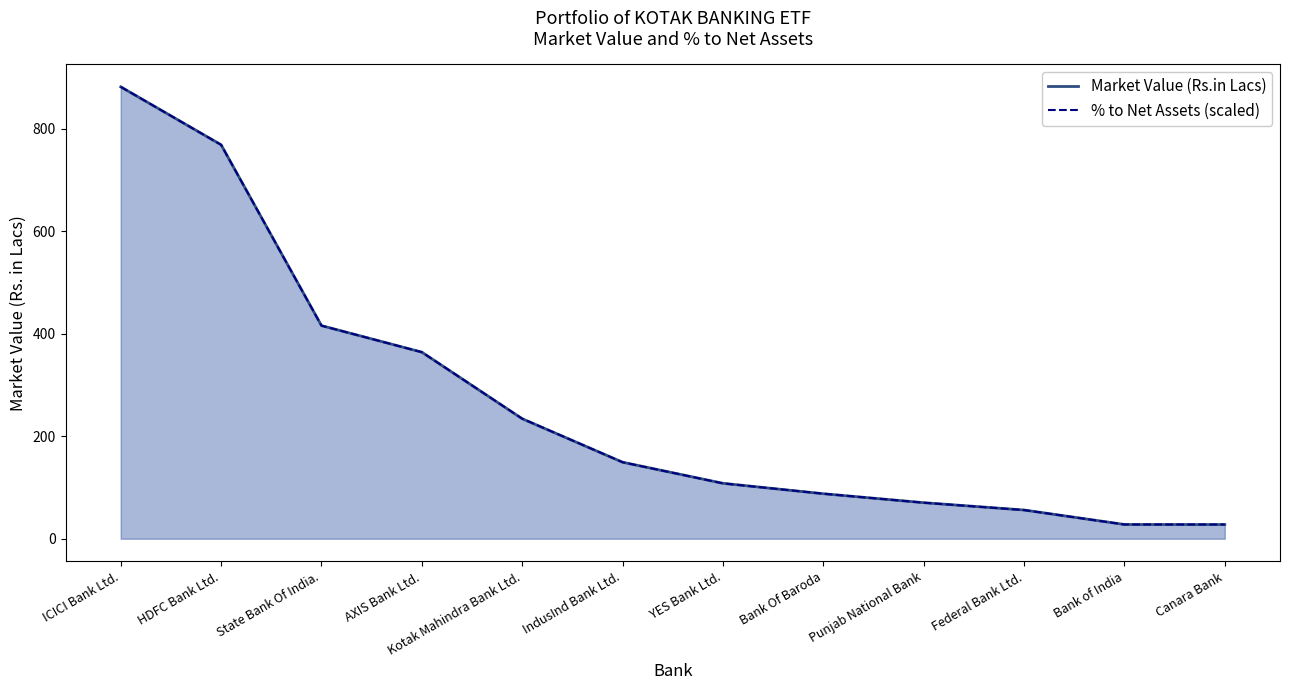

Rank the series by their maximum value, from lowest to highest.

Market Value (Rs.in Lacs), % to Net Assets (scaled)